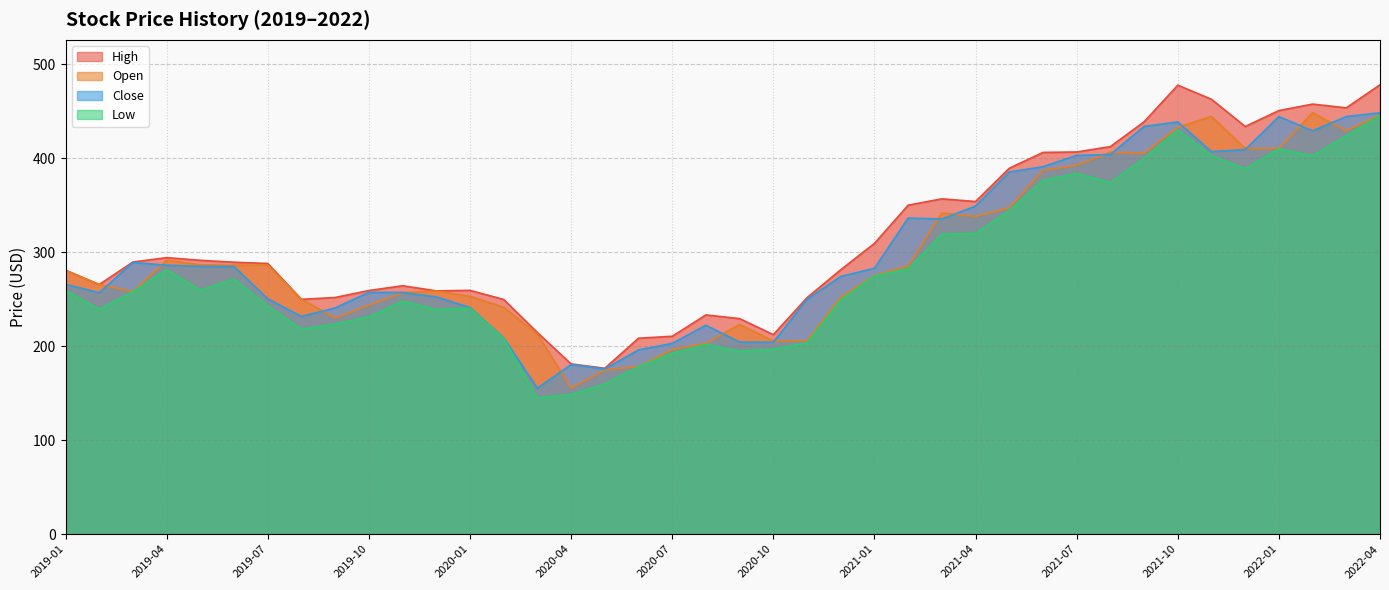

What is the lowest value of the Close series?

155.4